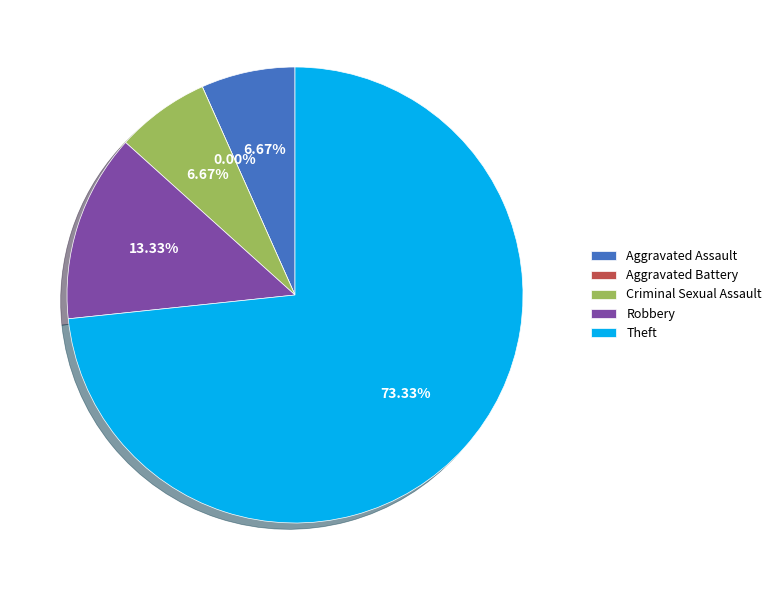

Rank the categories by value from highest to lowest.

Theft, Robbery, Aggravated Assault, Criminal Sexual Assault, Aggravated Battery